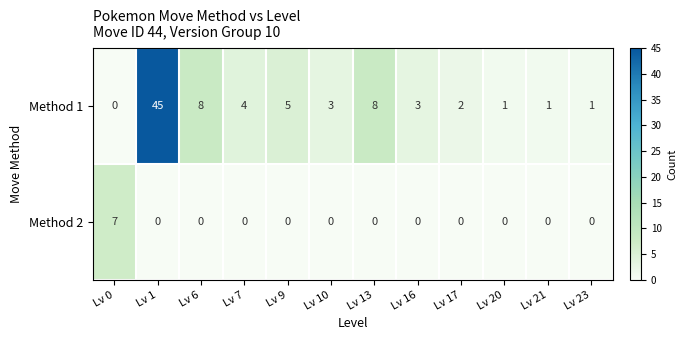

True or false: Method 1 has a value of 3 at Lv 16.

True